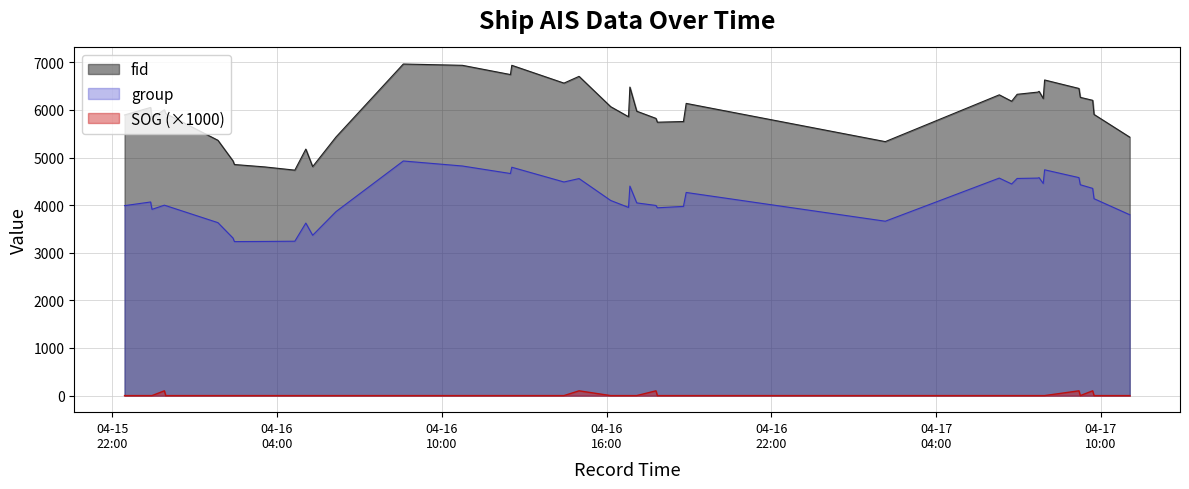

Which series has the largest range (max minus min)?

fid